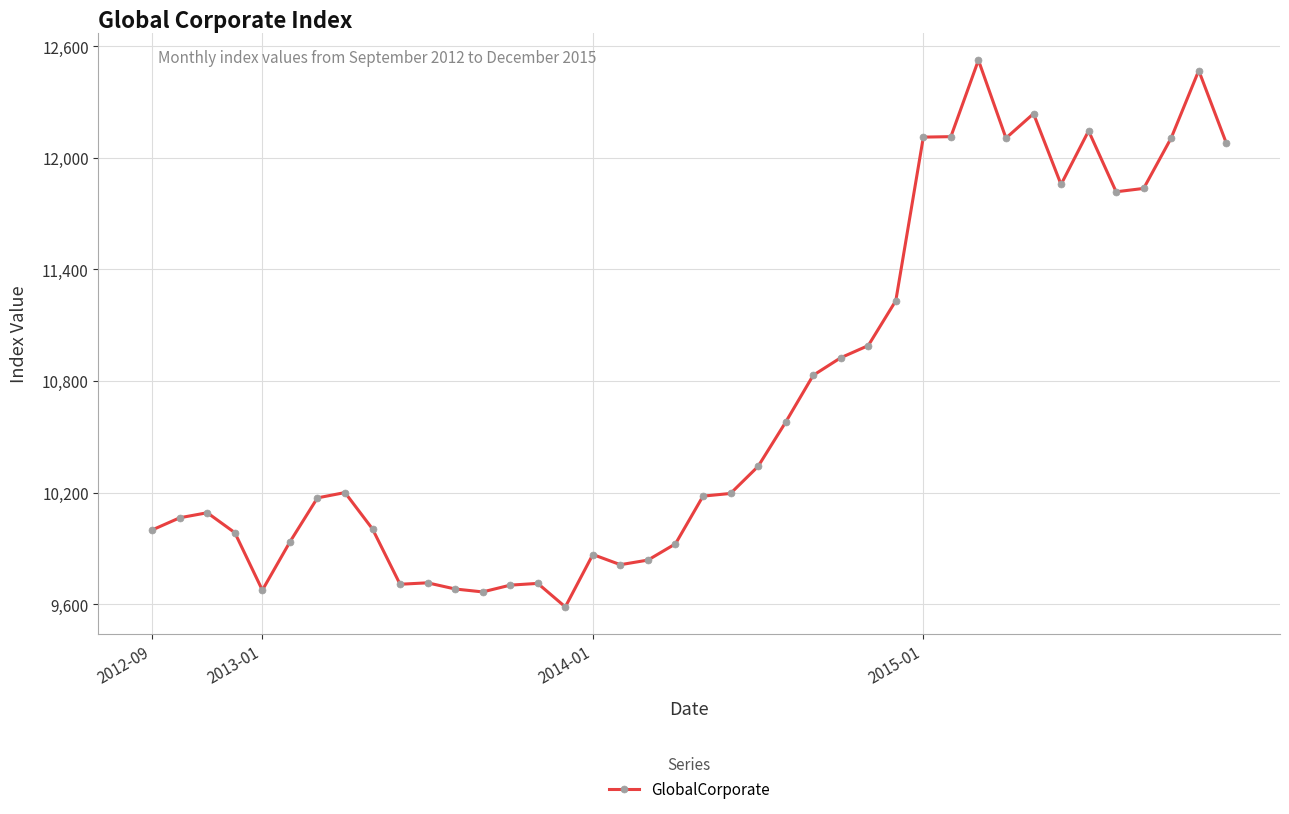

How many values exceed 10196?

20